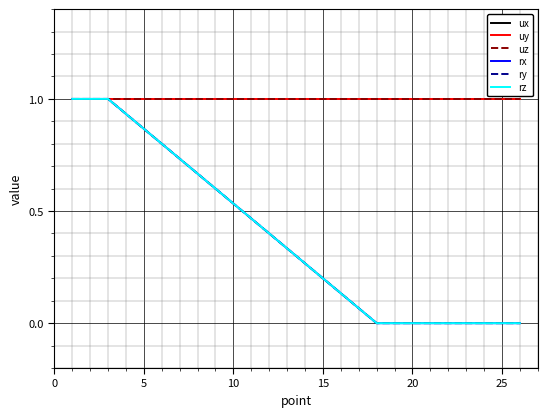

Does the chart have visible grid lines?

Yes